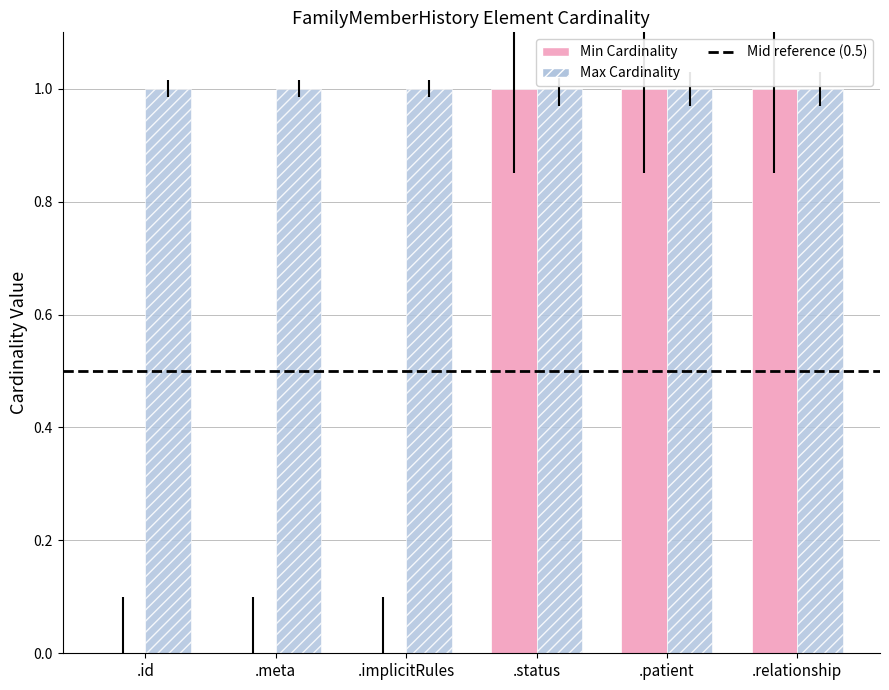

How many distinct data groups are displayed?

2